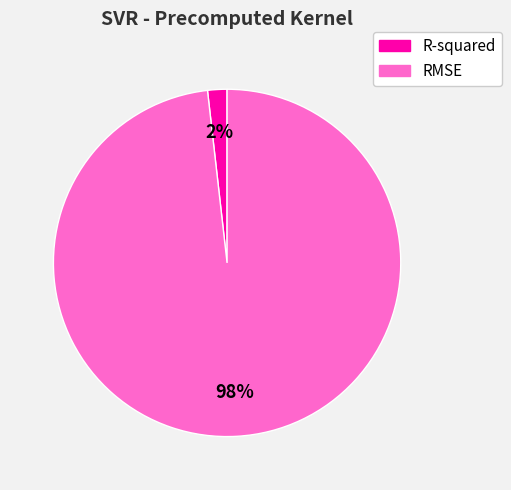

The RMSE slice represents 98% of the pie. True or false?

True